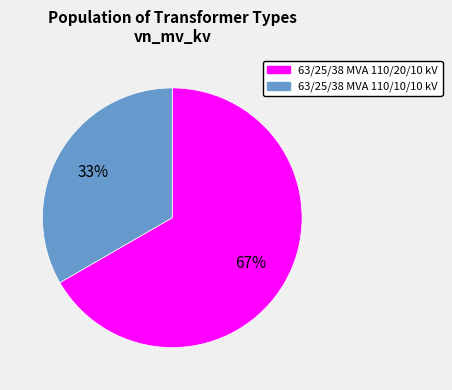

Which slice is the smallest?

63/25/38 MVA 110/10/10 kV